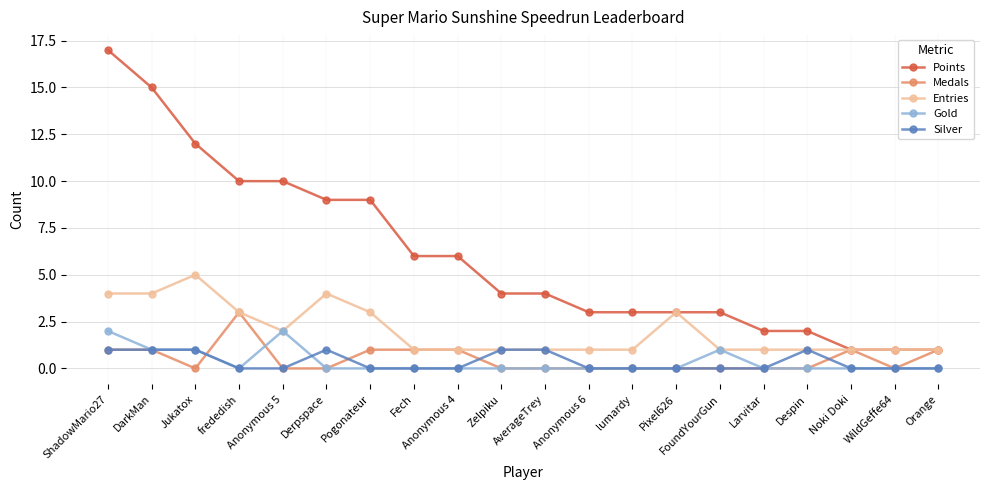

The Medals series shows 1 at Noki Doki. True or false?

True